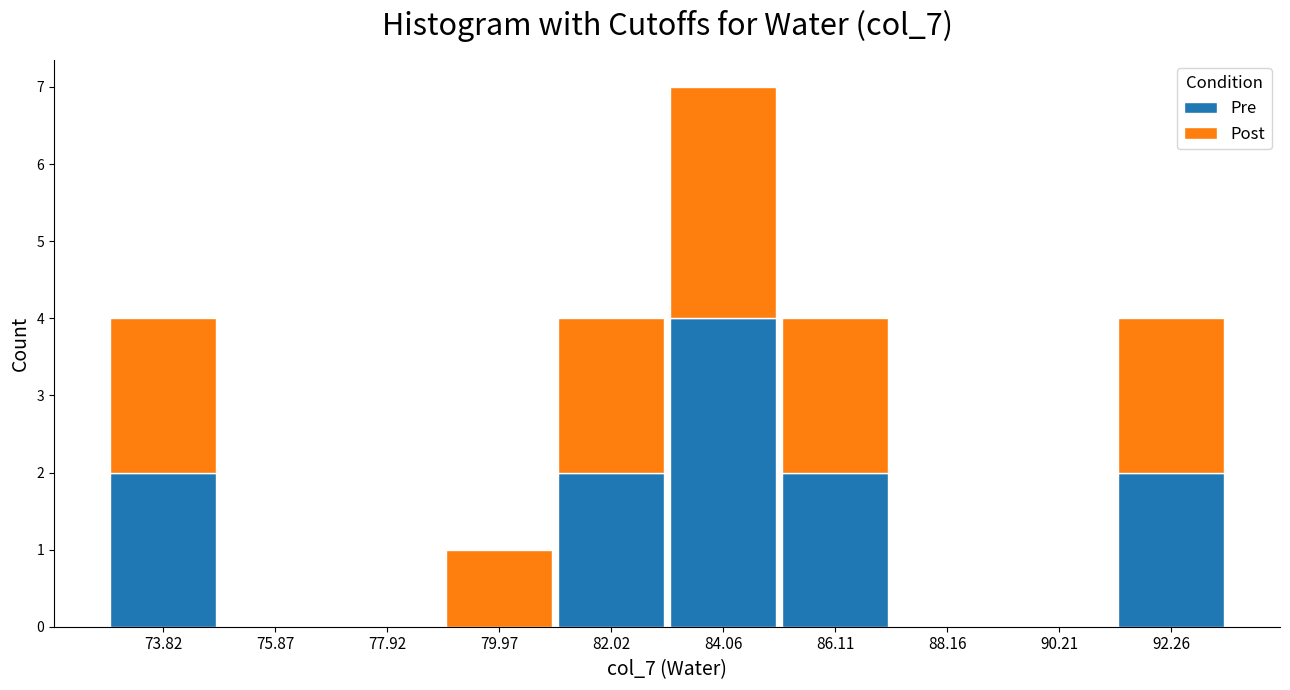

Reading left to right, list every stacked bar in this chart as the range it spans on the x-axis followed by its total height. Neither the bar edges nor the heights are printed on the chart, so give them approximately, as read against the axes.

73.0 to 75.0: 4
75.0 to 77.0: 0
77.0 to 79.0: 0
79.0 to 81.0: 1
81.0 to 83.0: 4
83.0 to 85.0: 7
85.0 to 87.0: 4
87.0 to 89.0: 0
89.0 to 91.0: 0
91.0 to 93.5: 4